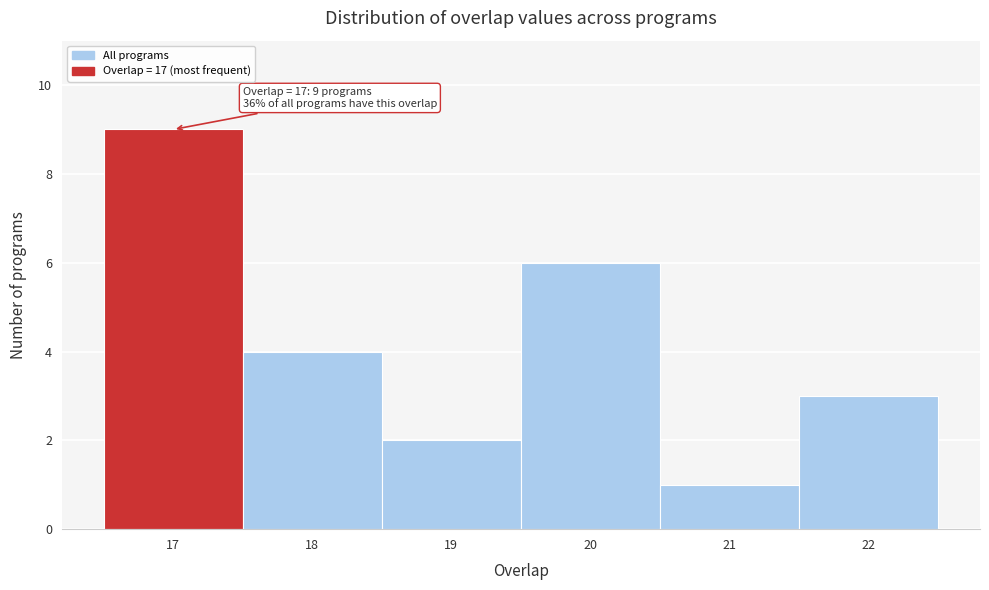

Which range on the x-axis has the tallest bar?

16.5 to 17.5